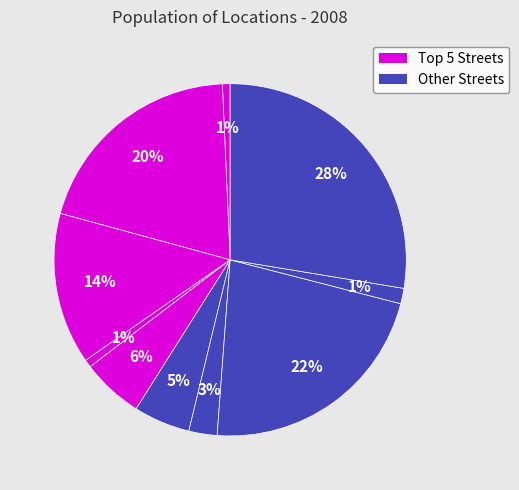

Count the number of slices in the pie.

10